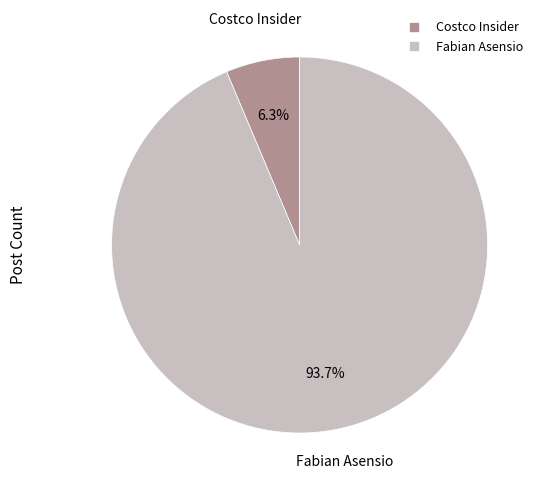

Rank the categories by value from highest to lowest.

Fabian Asensio, Costco Insider